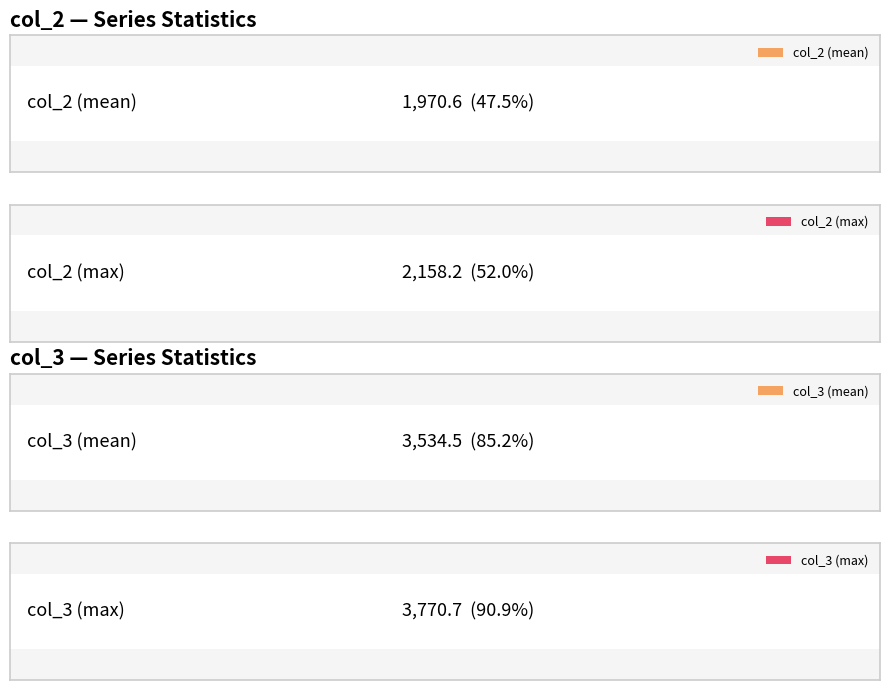

How many values in the col_2 series are below 2022?

5